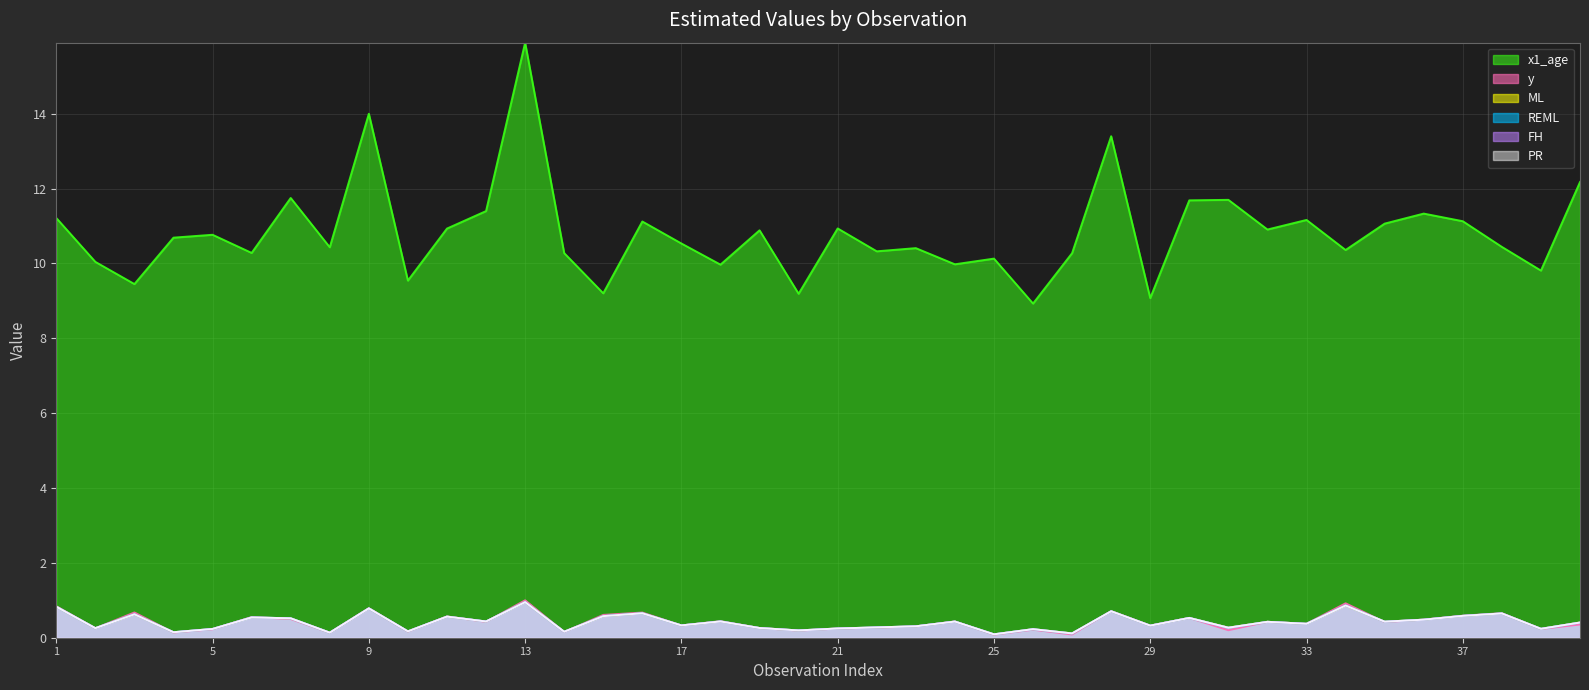

How many series are shown in this chart?

6